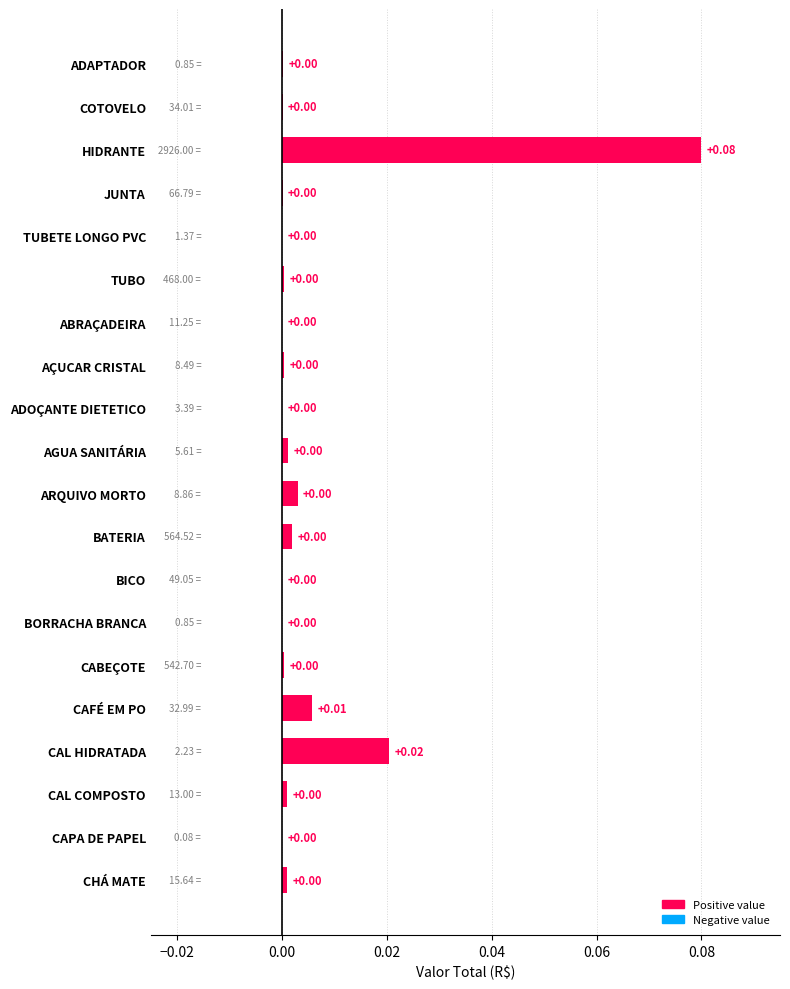

Between CAL HIDRATADA and CAPA DE PAPEL, which is larger?

CAL HIDRATADA